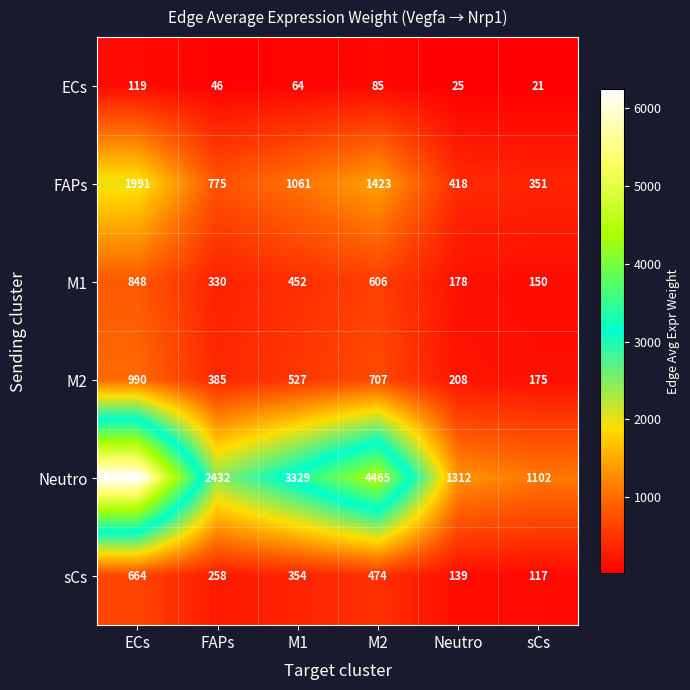

The value of M1 at Neutro is 91. True or false?

False